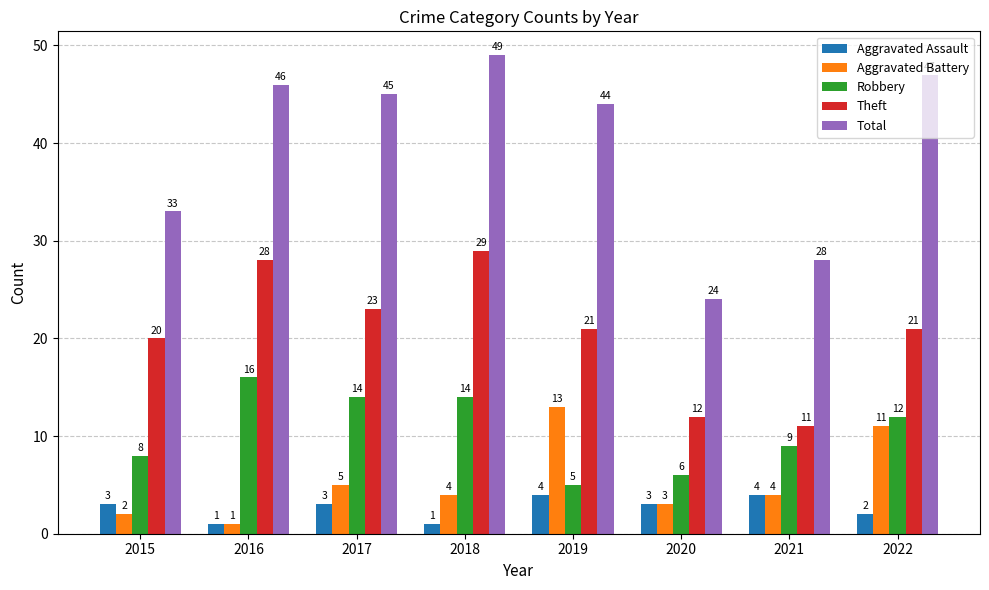

What is the sum of all Aggravated Battery values?

43